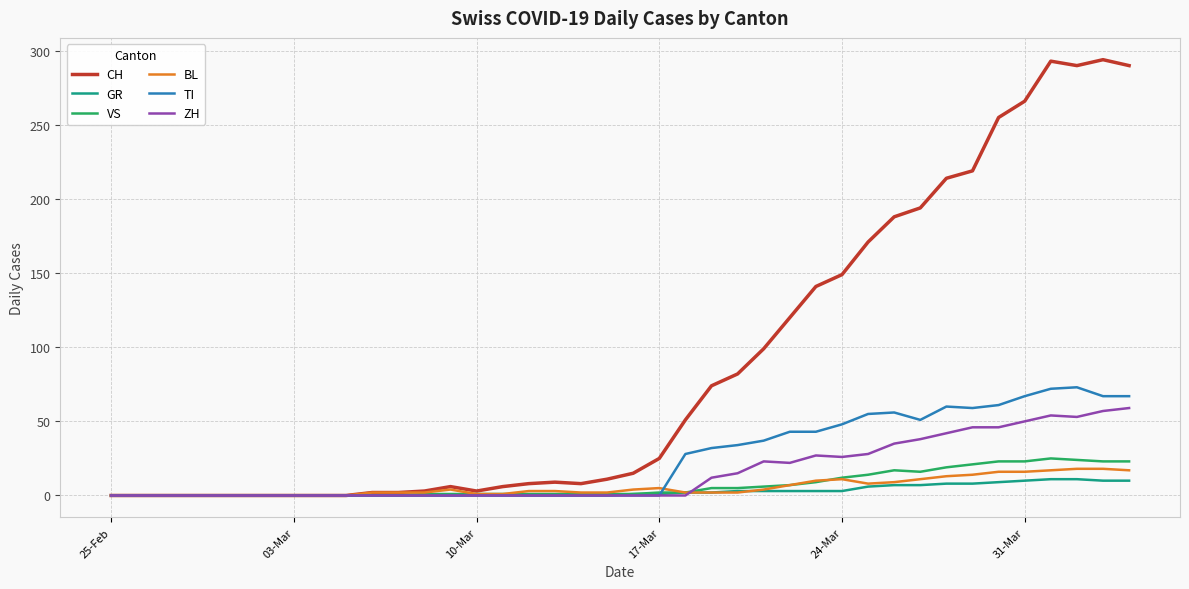

True or false: CH has more than 0 points higher than both neighbors.

True